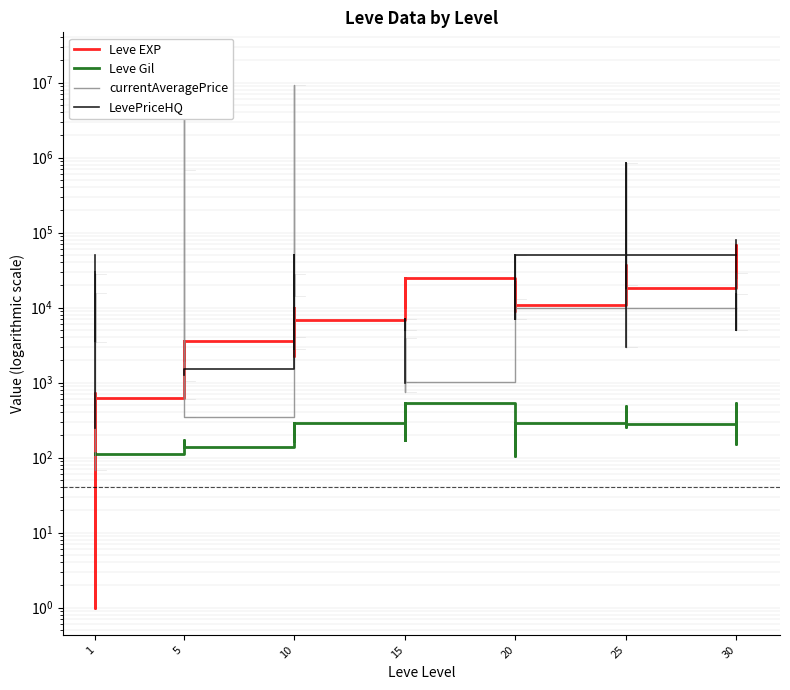

Which category has the lowest value in the currentAveragePrice series?

1